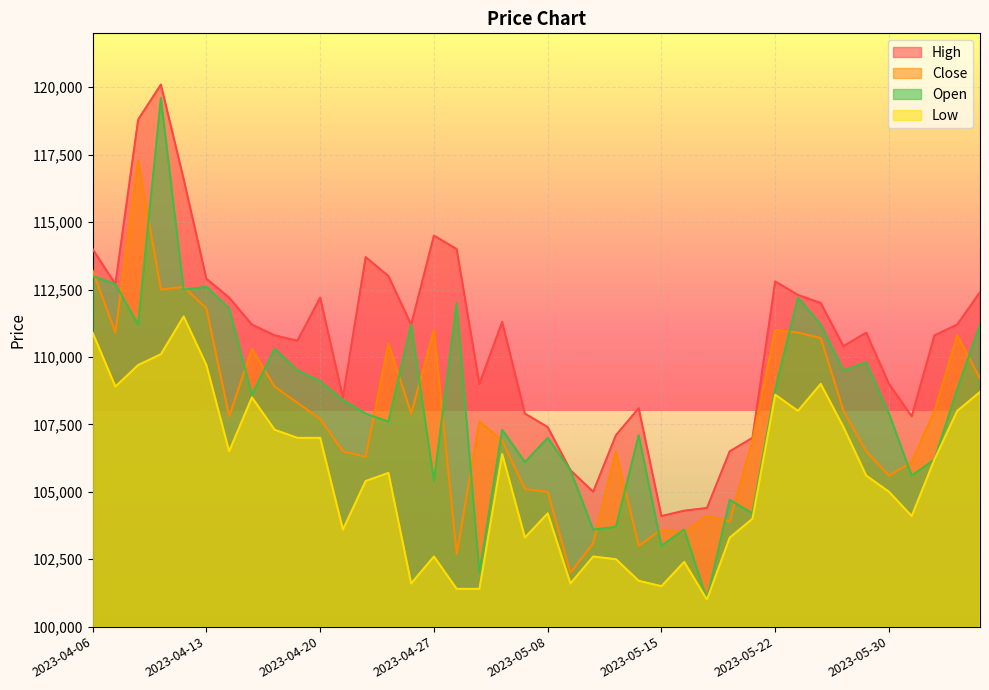

Reading right to left, extract all data points from this chart.

High: 2023-06-05=112400	2023-06-02=111200	2023-06-01=110800	2023-05-31=107800	2023-05-30=109000	2023-05-26=110900	2023-05-25=110400	2023-05-24=112000	2023-05-23=112300	2023-05-22=112800	2023-05-19=107000	2023-05-18=106500	2023-05-17=104400	2023-05-16=104300	2023-05-15=104100	2023-05-12=108100	2023-05-11=107100	2023-05-10=105000	2023-05-09=105800	2023-05-08=107400	2023-05-04=107900	2023-05-03=111300	2023-05-02=109000	2023-04-28=114000	2023-04-27=114500	2023-04-26=111200	2023-04-25=113000	2023-04-24=113700	2023-04-21=108500	2023-04-20=112200	2023-04-19=110600	2023-04-18=110800	2023-04-17=111200	2023-04-14=112200	2023-04-13=112900	2023-04-12=116600	2023-04-11=120100	2023-04-10=118800	2023-04-07=112700	2023-04-06=114000
Close: 2023-06-05=109200	2023-06-02=110800	2023-06-01=108000	2023-05-31=106100	2023-05-30=105600	2023-05-26=106500	2023-05-25=108000	2023-05-24=110700	2023-05-23=110900	2023-05-22=111000	2023-05-19=106900	2023-05-18=103900	2023-05-17=104100	2023-05-16=103500	2023-05-15=103600	2023-05-12=103000	2023-05-11=106500	2023-05-10=103100	2023-05-09=102000	2023-05-08=105000	2023-05-04=105100	2023-05-03=106900	2023-05-02=107600	2023-04-28=102700	2023-04-27=111000	2023-04-26=107900	2023-04-25=110500	2023-04-24=106300	2023-04-21=106500	2023-04-20=107700	2023-04-19=108300	2023-04-18=108900	2023-04-17=110300	2023-04-14=107800	2023-04-13=111800	2023-04-12=112600	2023-04-11=112500	2023-04-10=117300	2023-04-07=110900	2023-04-06=113200
Low: 2023-06-05=108700	2023-06-02=108000	2023-06-01=106200	2023-05-31=104100	2023-05-30=105000	2023-05-26=105600	2023-05-25=107400	2023-05-24=109000	2023-05-23=108000	2023-05-22=108600	2023-05-19=104000	2023-05-18=103300	2023-05-17=101000	2023-05-16=102400	2023-05-15=101500	2023-05-12=101700	2023-05-11=102500	2023-05-10=102600	2023-05-09=101600	2023-05-08=104200	2023-05-04=103300	2023-05-03=106400	2023-05-02=101400	2023-04-28=101400	2023-04-27=102600	2023-04-26=101600	2023-04-25=105700	2023-04-24=105400	2023-04-21=103600	2023-04-20=107000	2023-04-19=107000	2023-04-18=107300	2023-04-17=108500	2023-04-14=106500	2023-04-13=109700	2023-04-12=111500	2023-04-11=110100	2023-04-10=109700	2023-04-07=108900	2023-04-06=110900
Open: 2023-06-05=111200	2023-06-02=108800	2023-06-01=106200	2023-05-31=105600	2023-05-30=107900	2023-05-26=109800	2023-05-25=109500	2023-05-24=111200	2023-05-23=112200	2023-05-22=108800	2023-05-19=104200	2023-05-18=104700	2023-05-17=101000	2023-05-16=103600	2023-05-15=103000	2023-05-12=107100	2023-05-11=103700	2023-05-10=103600	2023-05-09=105800	2023-05-08=107000	2023-05-04=106100	2023-05-03=107300	2023-05-02=102000	2023-04-28=112000	2023-04-27=105400	2023-04-26=111200	2023-04-25=107600	2023-04-24=107900	2023-04-21=108400	2023-04-20=109100	2023-04-19=109500	2023-04-18=110300	2023-04-17=108600	2023-04-14=111800	2023-04-13=112600	2023-04-12=112500	2023-04-11=119600	2023-04-10=111200	2023-04-07=112700	2023-04-06=113000